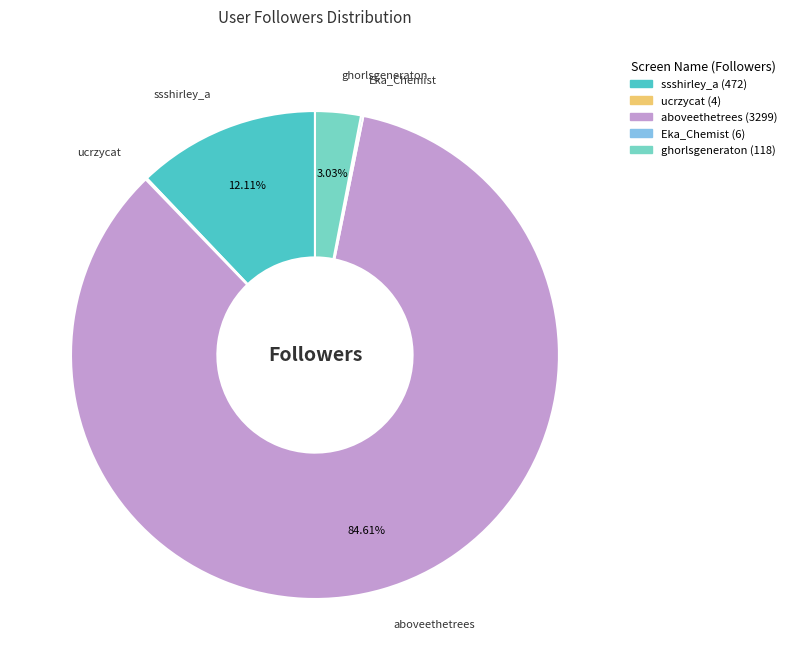

Is there any slice that represents more than half of the pie?

Yes